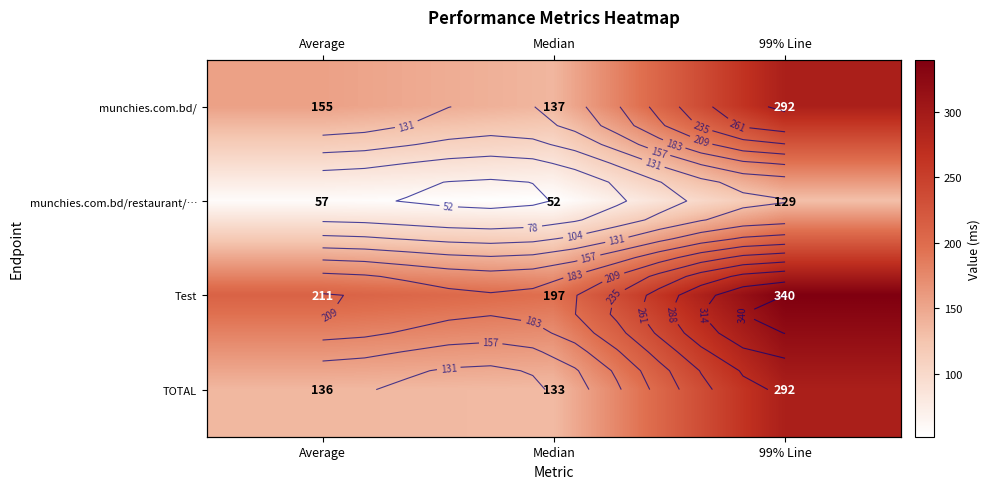

The value of munchies.com.bd/restaurant/… at Median is 16. True or false?

False